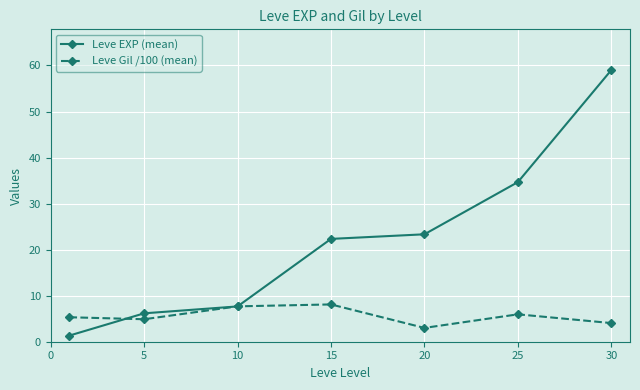

What is the highest value of the Leve EXP (mean) series?

59.0